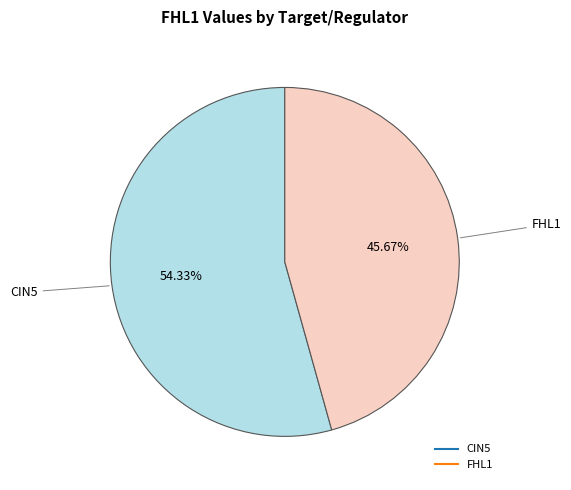

Is there any slice that represents more than half of the pie?

Yes